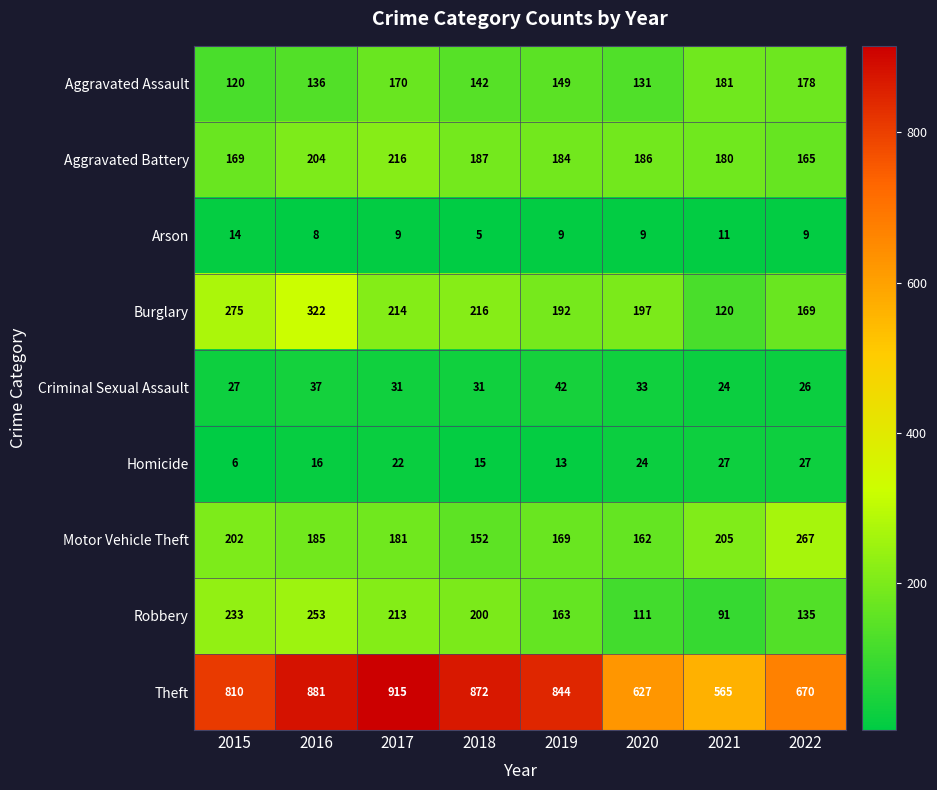

What is the sum of all Homicide values?

150